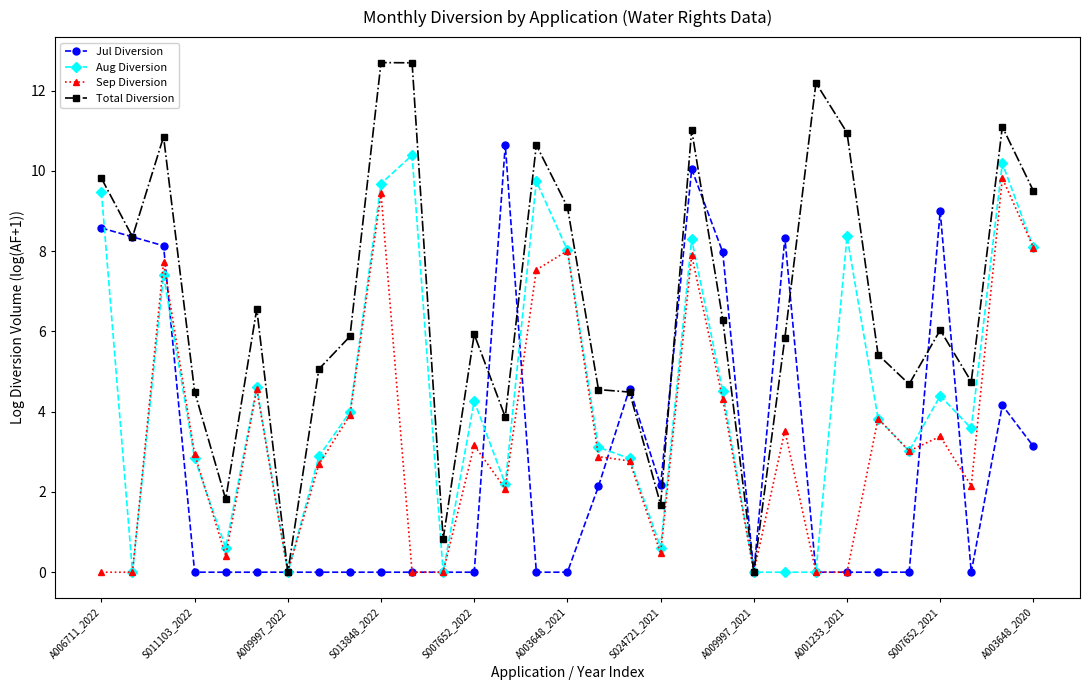

What is the value of the Aug Diversion point at the 3rd from the left?

7.4